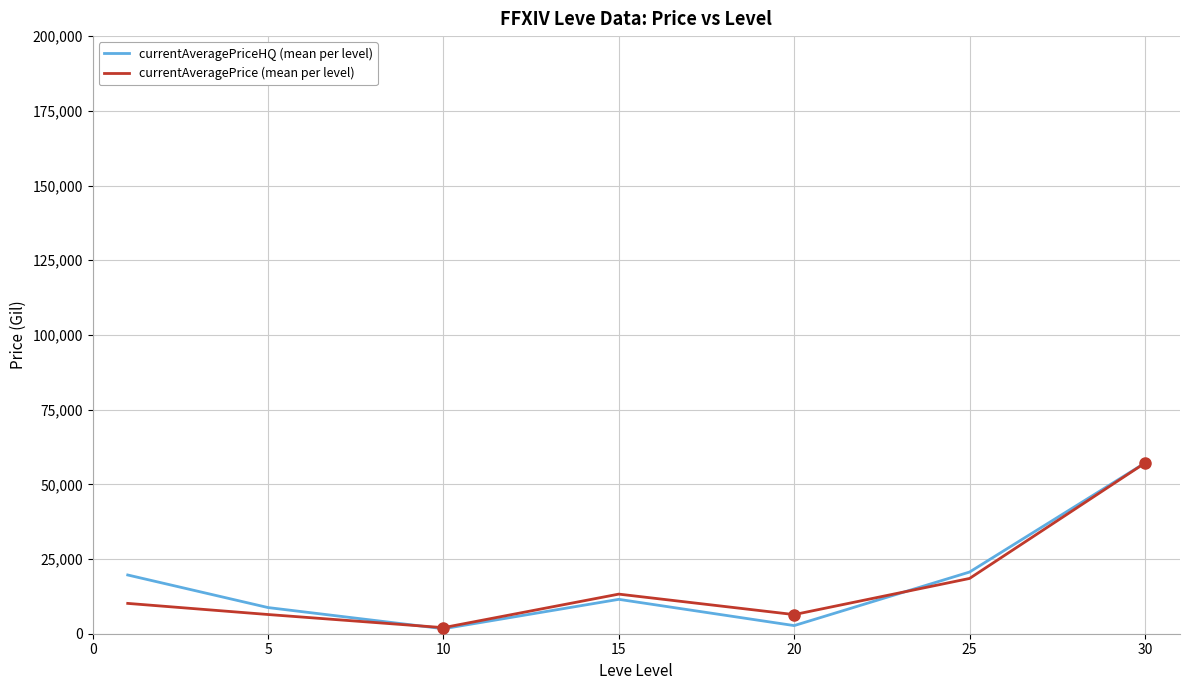

What is the maximum value for currentAveragePriceHQ (mean per level)?

57111.5